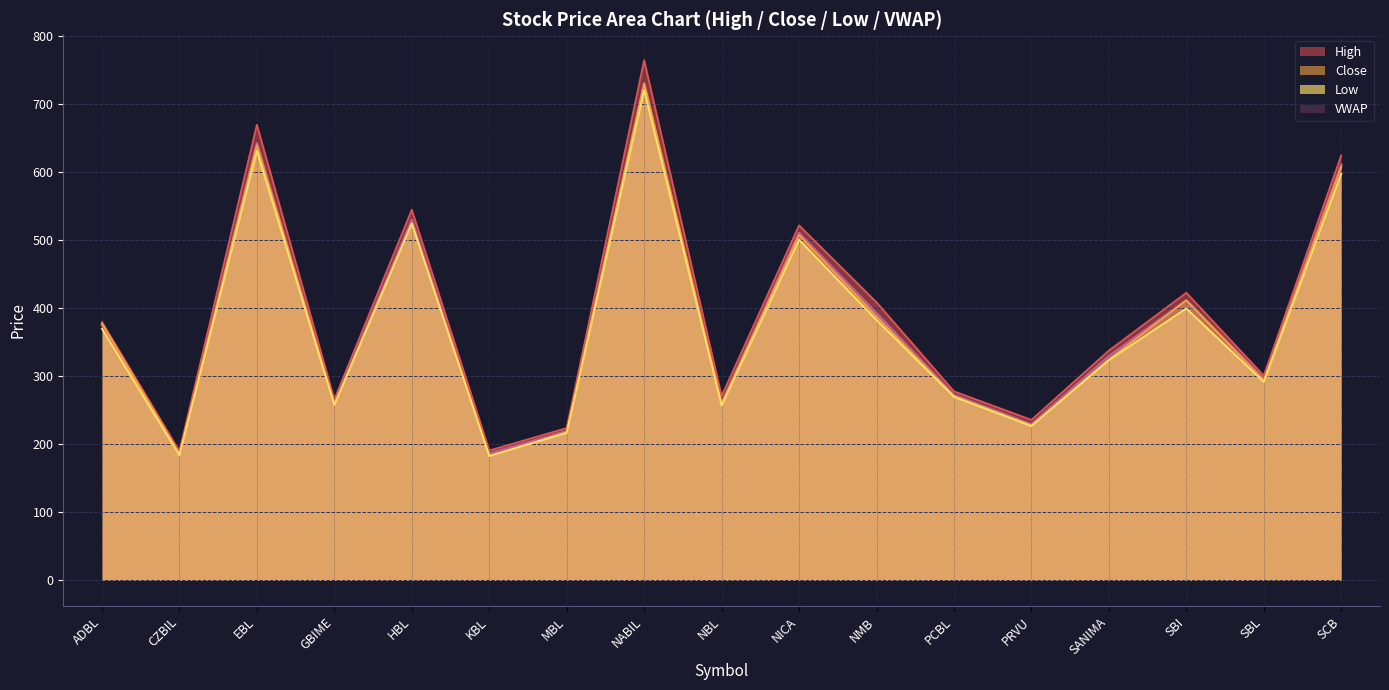

What is the label of the 8th point from the right?

NICA